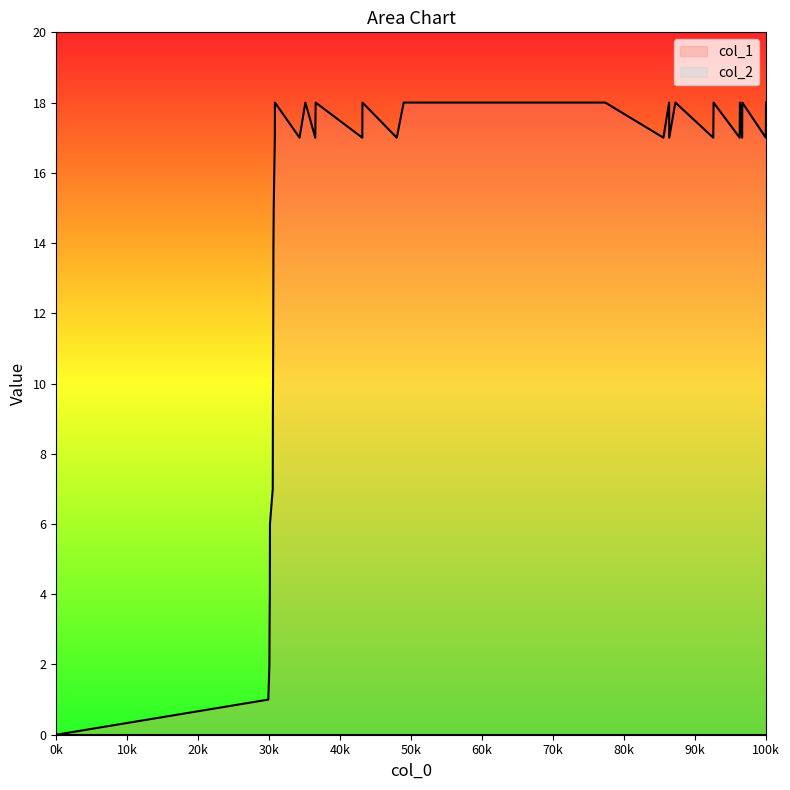

Does the chart display data point markers on the line(s)?

No